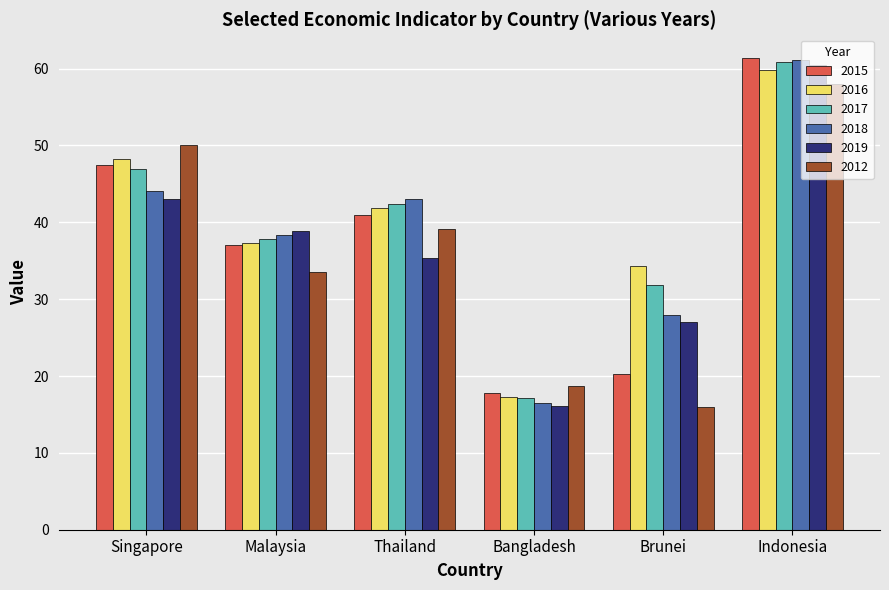

Reading left to right, extract all data points from this chart.

2015: Singapore=47.5	Malaysia=37.0	Thailand=41.0	Bangladesh=17.8	Brunei=20.3	Indonesia=61.4
2016: Singapore=48.2	Malaysia=37.3	Thailand=41.9	Bangladesh=17.3	Brunei=34.3	Indonesia=59.8
2017: Singapore=47.0	Malaysia=37.8	Thailand=42.4	Bangladesh=17.2	Brunei=31.8	Indonesia=60.9
2018: Singapore=44.1	Malaysia=38.3	Thailand=43.0	Bangladesh=16.5	Brunei=28.0	Indonesia=61.1
2019: Singapore=43.1	Malaysia=38.9	Thailand=35.3	Bangladesh=16.1	Brunei=27.0	Indonesia=60.5
2012: Singapore=50.1	Malaysia=33.6	Thailand=39.1	Bangladesh=18.7	Brunei=16.0	Indonesia=58.0